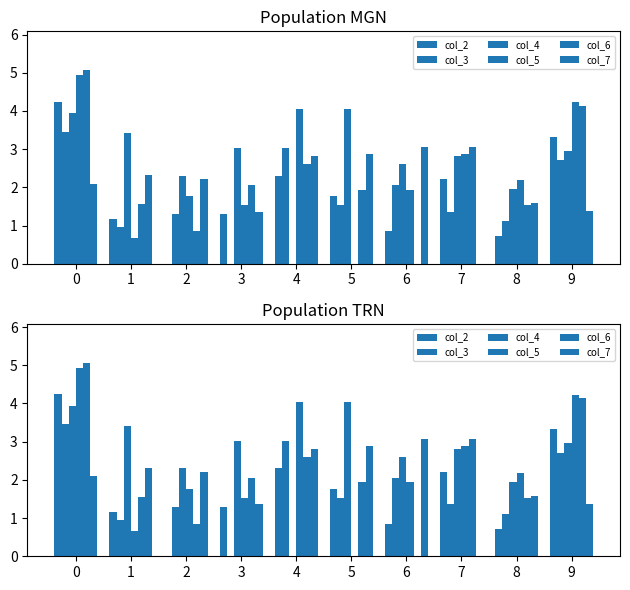

Reading left to right, transcribe all the data shown in this chart.

col_2: 4.2	1.2	0.0	1.3	2.3	1.8	0.8	2.2	0.7	3.3
col_3: 3.5	1.0	1.3	0.0	3.0	1.5	2.0	1.4	1.1	2.7
col_4: 3.9	3.4	2.3	3.0	0.0	4.0	2.6	2.8	1.9	3.0
col_5: 4.9	0.7	1.8	1.5	4.0	0.0	1.9	2.9	2.2	4.2
col_6: 5.1	1.6	0.8	2.0	2.6	1.9	0.0	3.1	1.5	4.1
col_7: 2.1	2.3	2.2	1.4	2.8	2.9	3.1	0.0	1.6	1.4